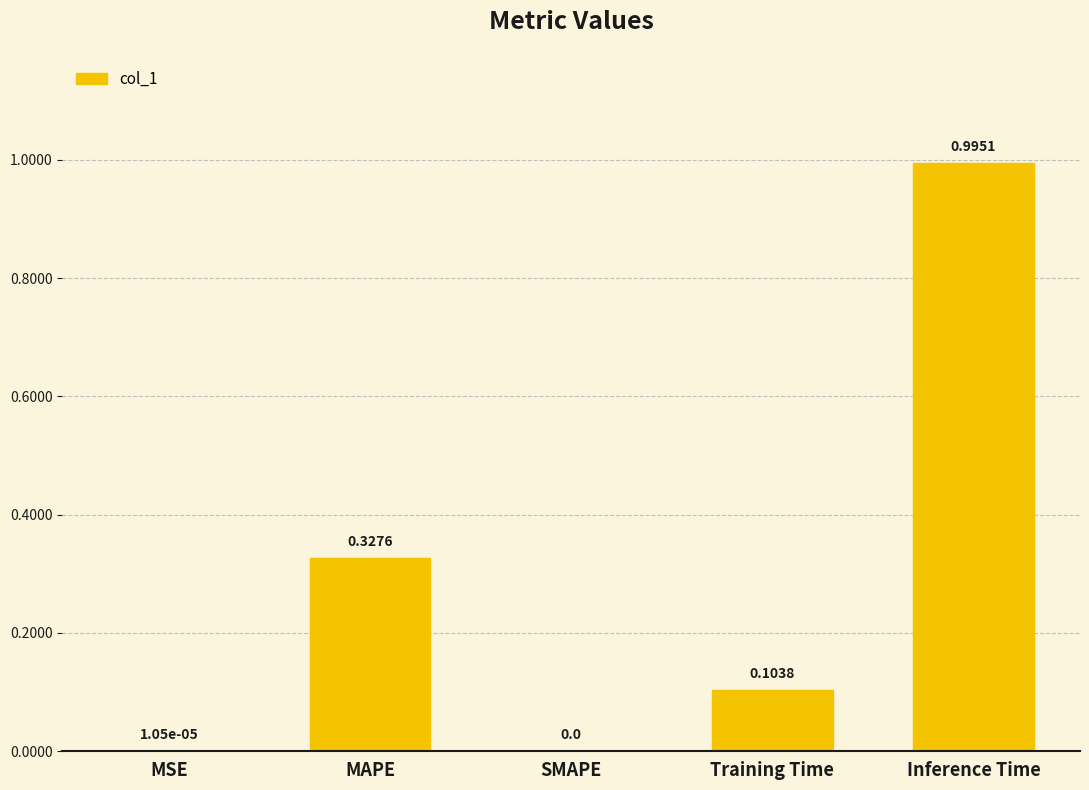

What is the greatest value displayed?

1.0